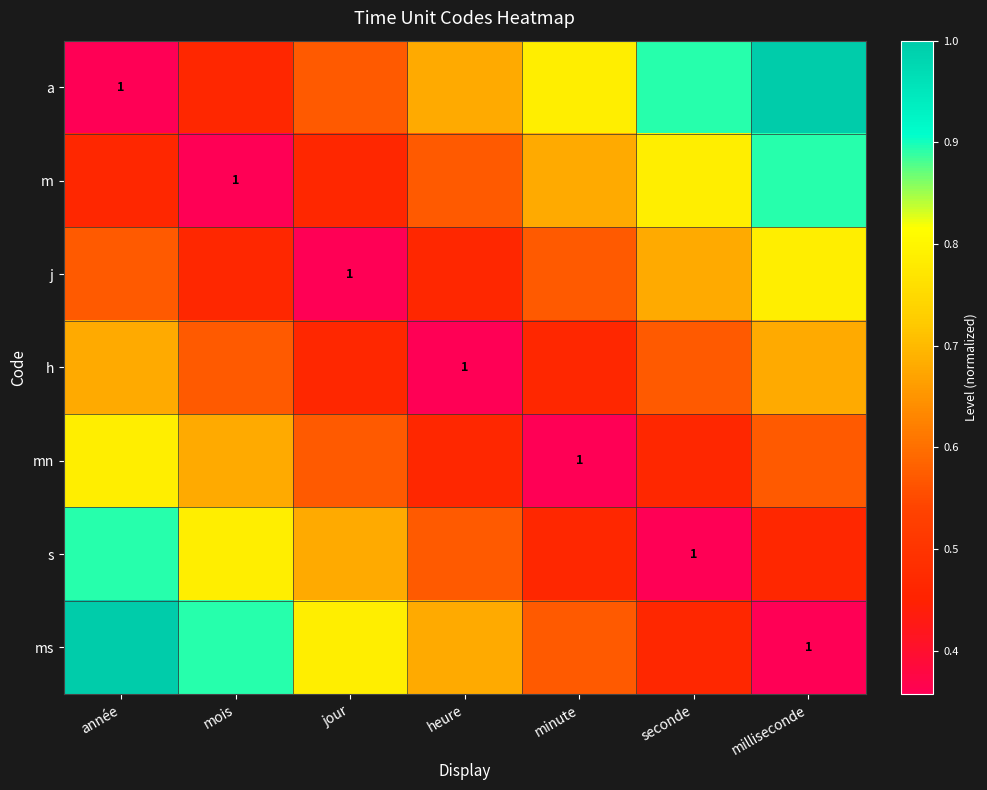

Which has a higher value, heure or année?

heure